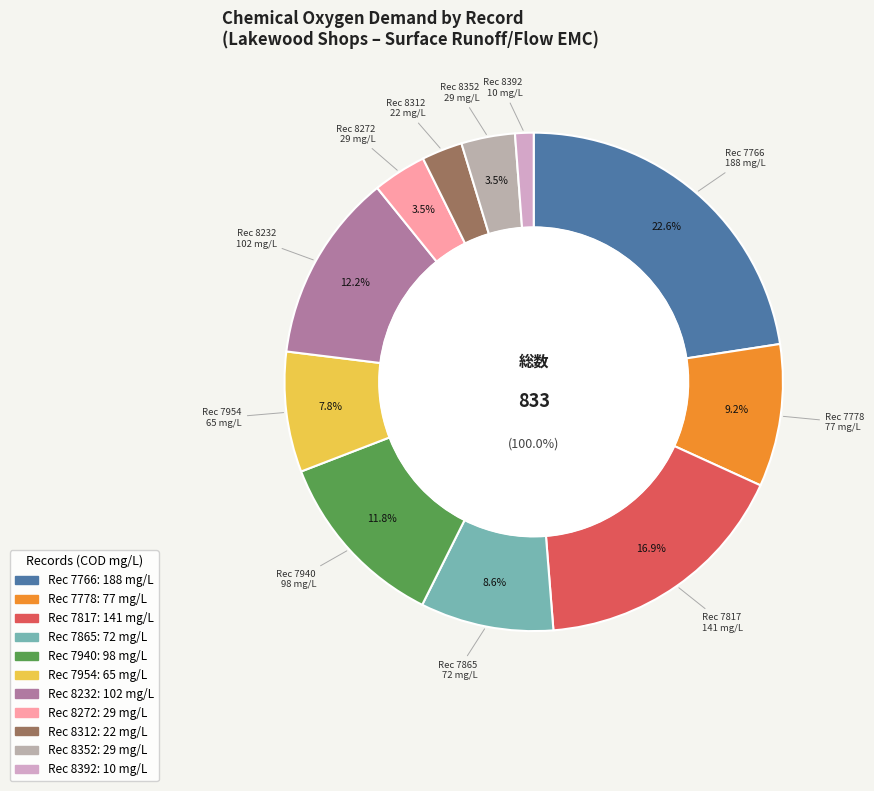

Is it true that 8312 is 16% of the pie?

False